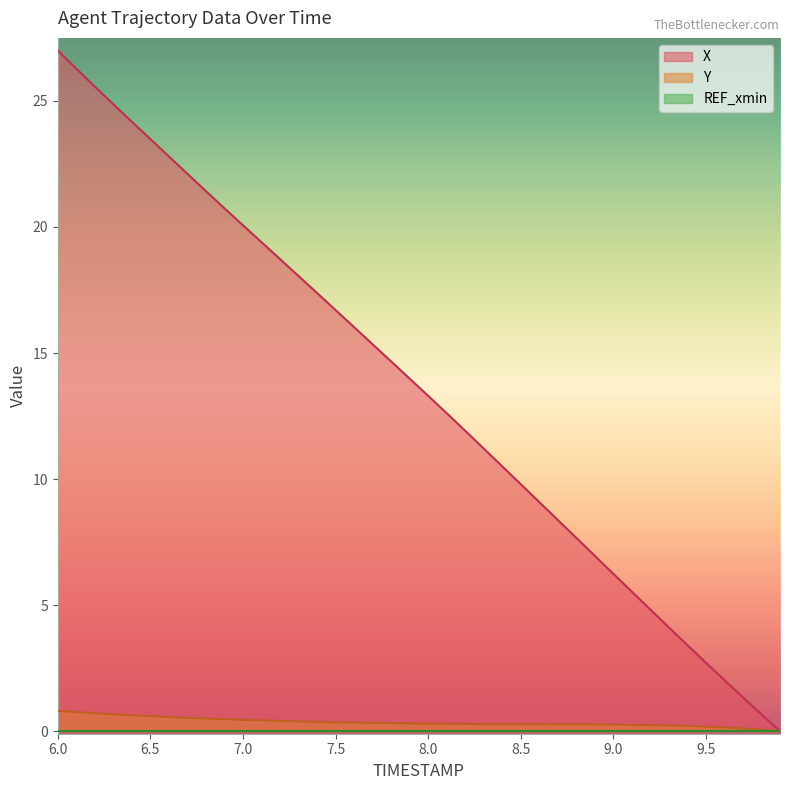

Which series has the widest spread of values?

X